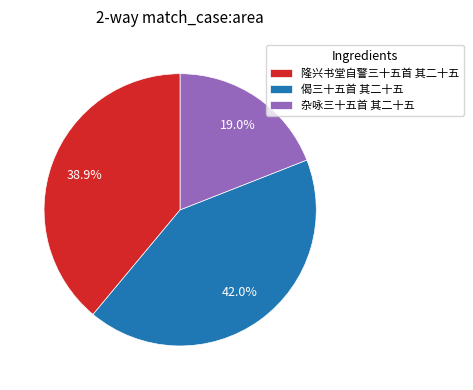

What percentage do 偈三十五首 其二十五 and 隆兴书堂自警三十五首 其二十五 together represent?

81.0%